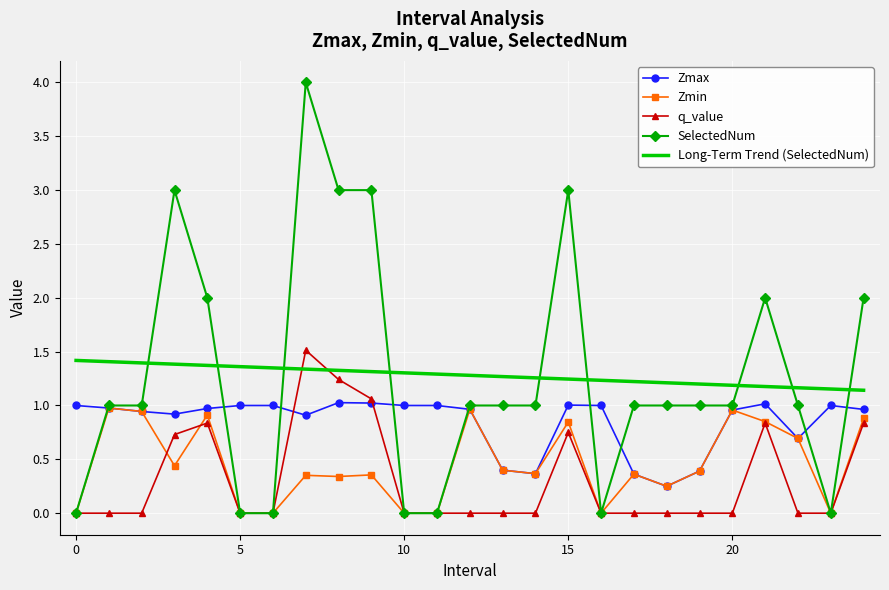

Which series has the largest range (max minus min)?

SelectedNum